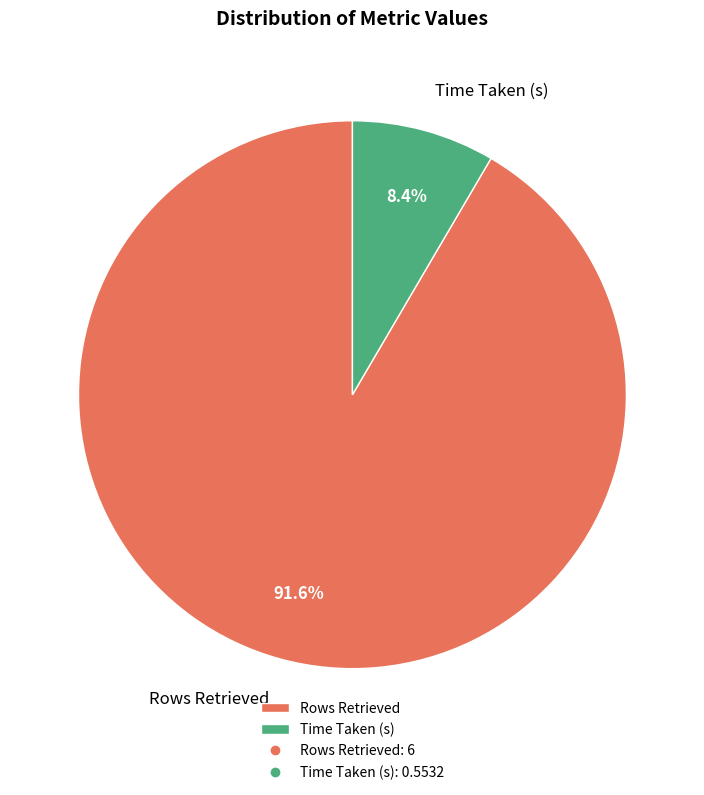

To the nearest percent, what portion does Time Taken (s) represent?

8%